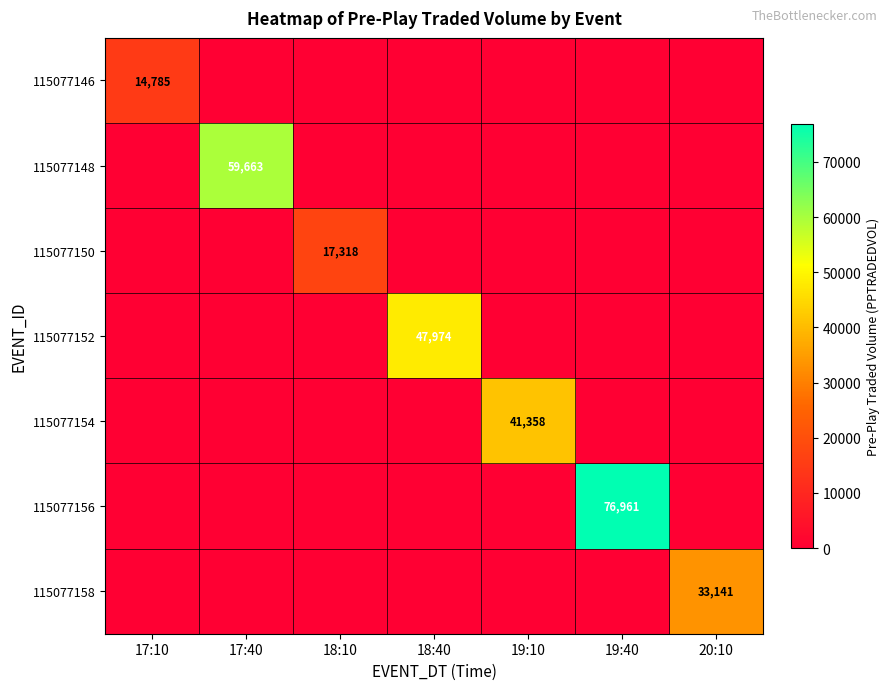

The 115077150 series shows 11822 at 18:10. True or false?

False